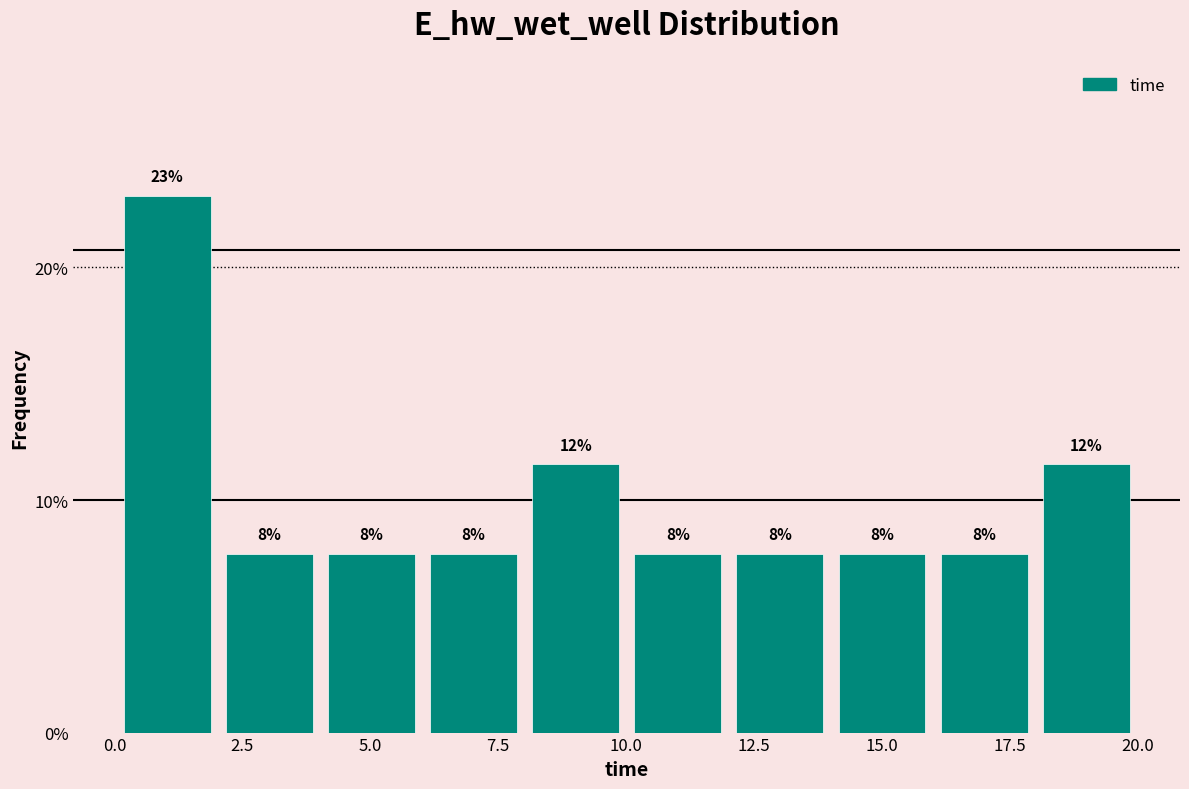

Around what value on the x-axis is the tallest bar? Give the approximate position of its centre, as read against the axis.

1.0